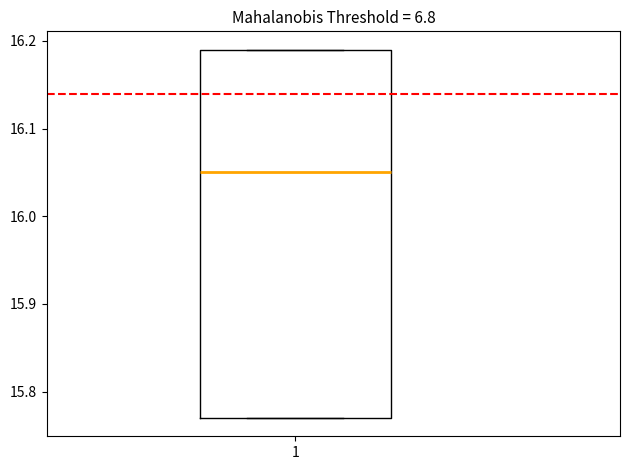

Where is the upper edge of the box at x = 1 on the y-axis? The values are not printed on the chart, so give them approximately, as read against the axis.

16.19